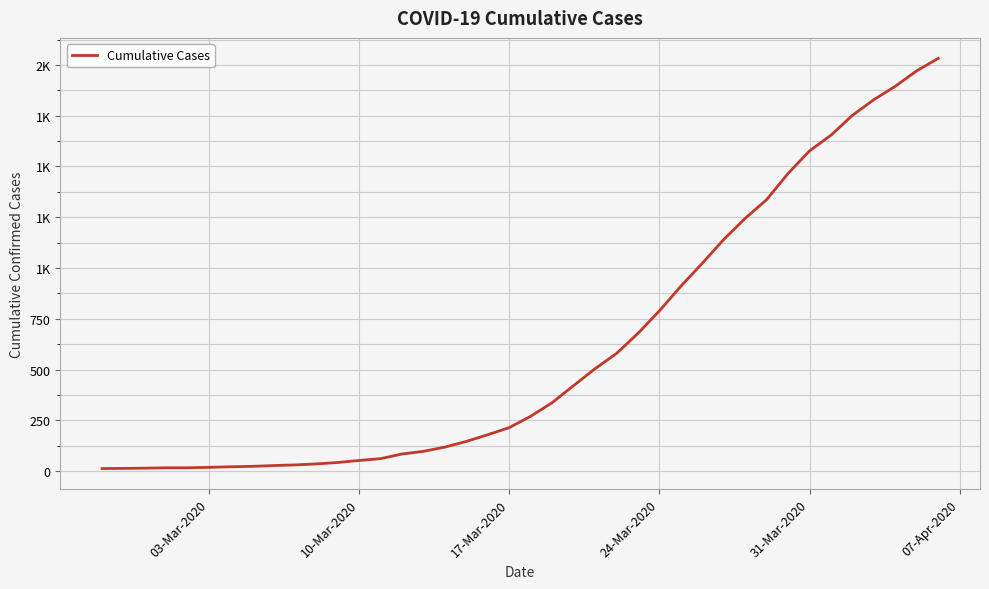

Does the chart have visible grid lines?

Yes